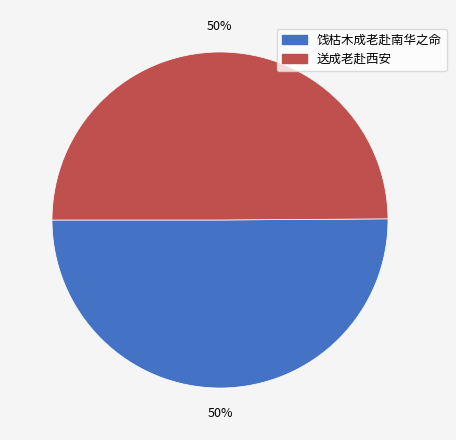

What percentage is the 饯枯木成老赴南华之命 slice, to the nearest percent?

50%